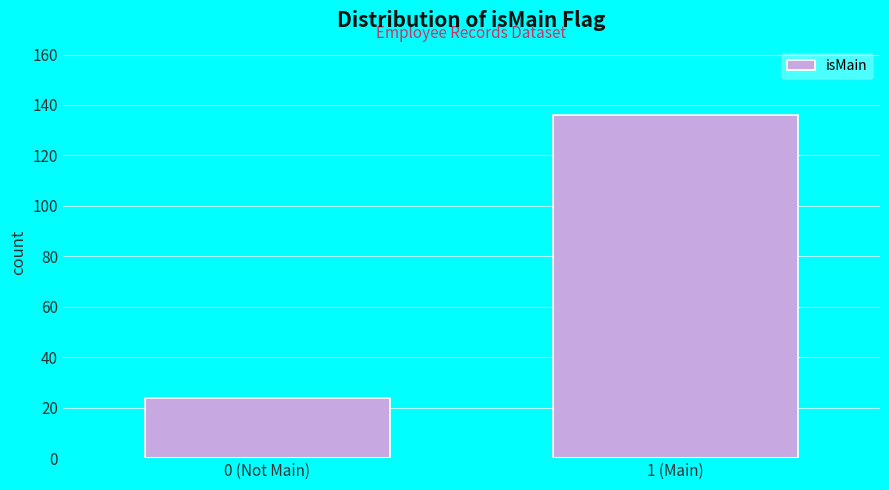

Reading right to left, extract all data points from this chart.

136	24